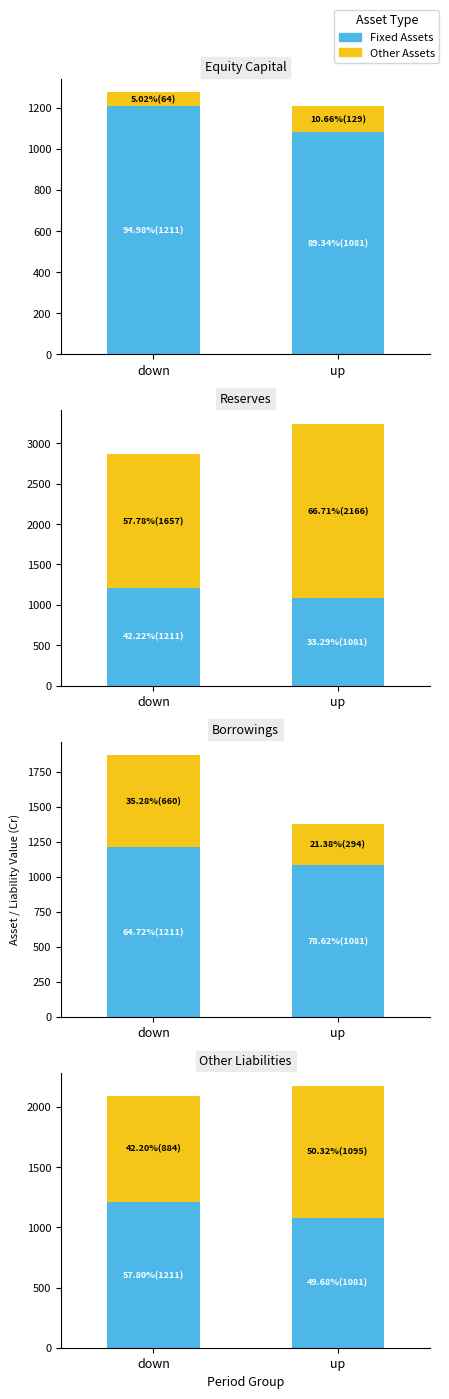

How many bars are there in each group?

2